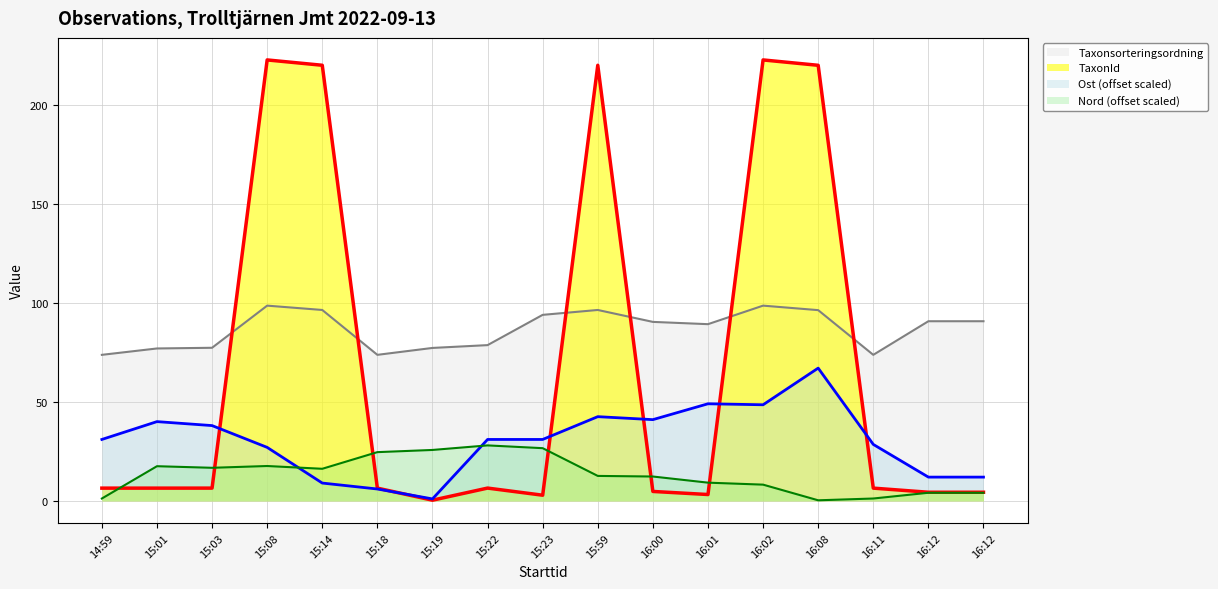

Is it true that Nord equals 17.5 at 15:01?

True